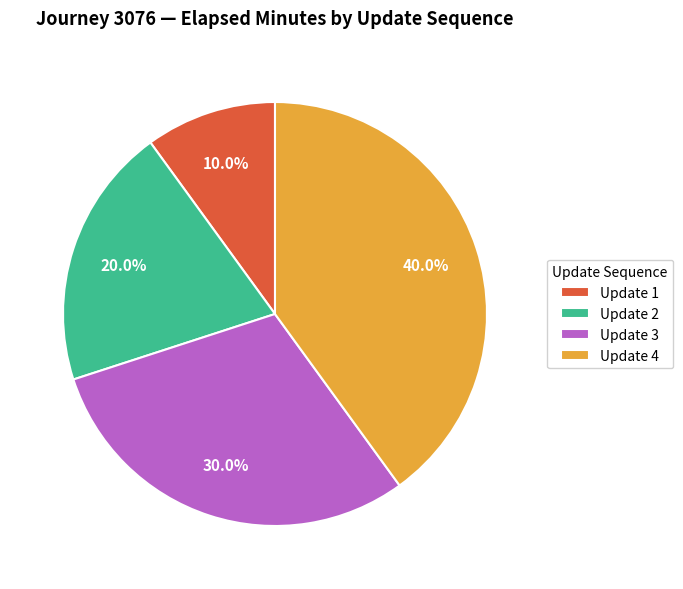

Is the sum of Update 3 and Update 4 greater than half?

Yes